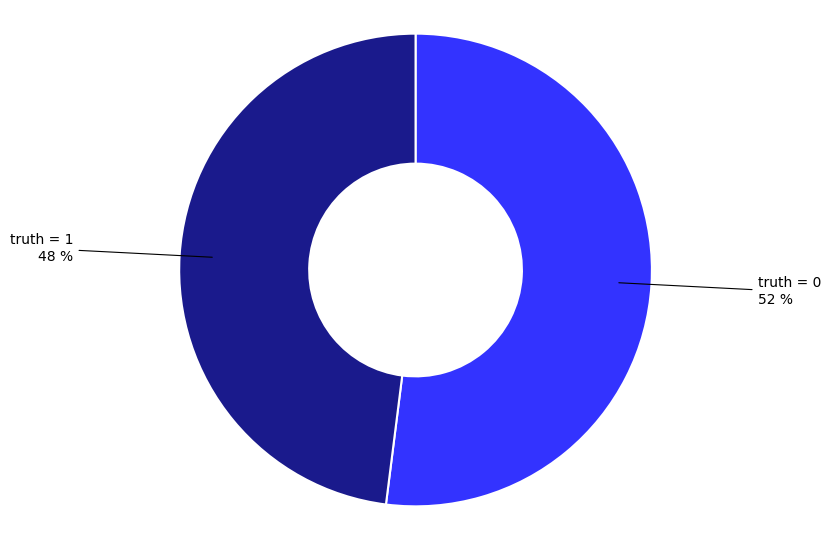

Does any single category account for the majority?

Yes